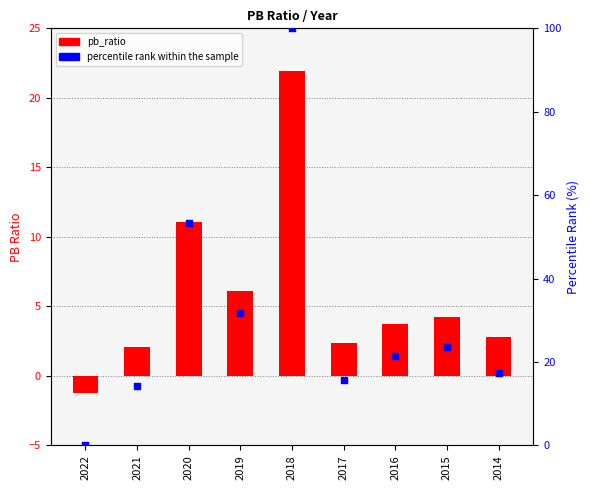

Is the value of percentile rank within the sample at 2022 greater than the value of pb_ratio at 2022?

Yes